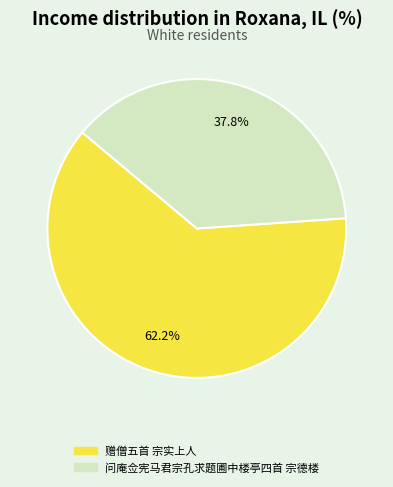

The 问庵佥宪马君宗孔求题圃中楼亭四首 宗德楼 slice represents 38% of the pie. True or false?

True